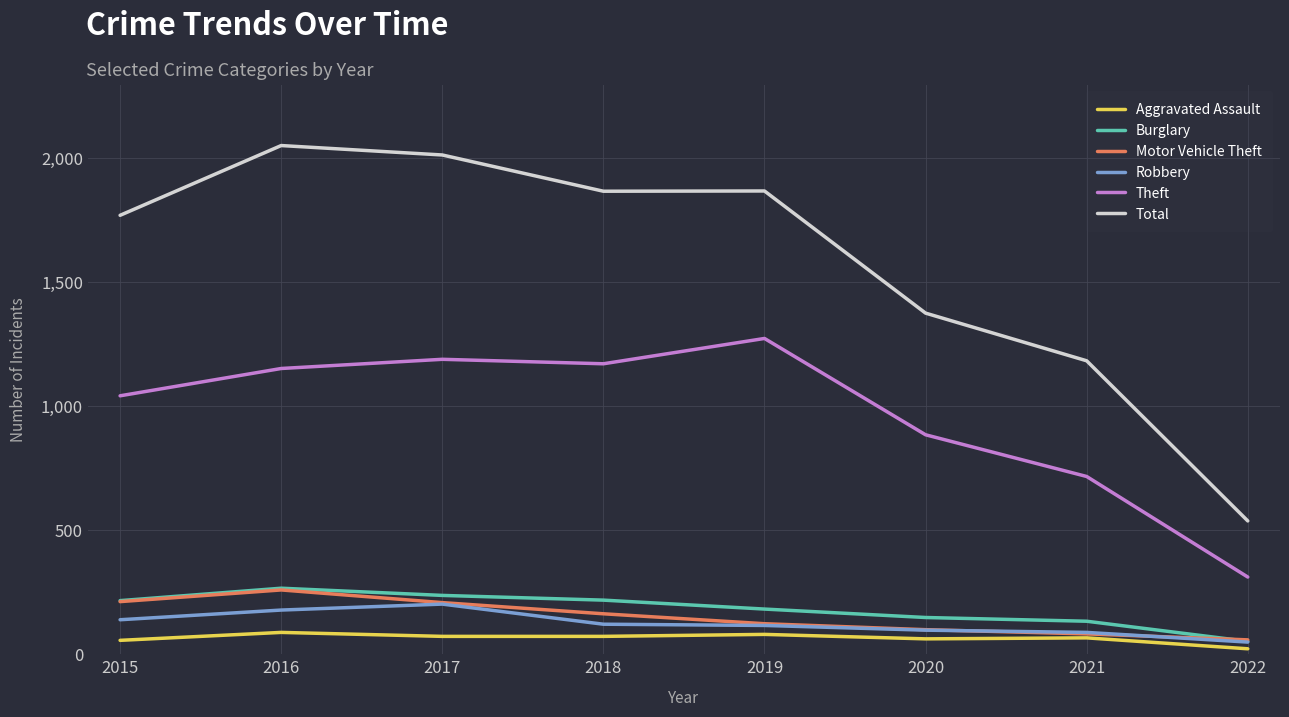

What are all the series names shown in the legend?

Aggravated Assault, Burglary, Motor Vehicle Theft, Robbery, Theft, Total